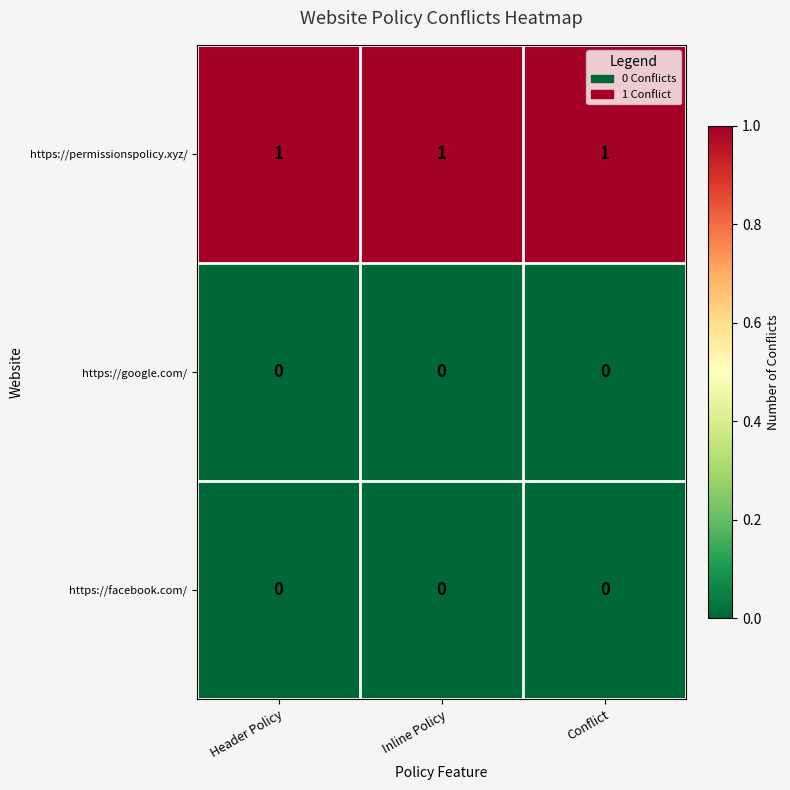

At how many categories does at least one series exceed 0?

3